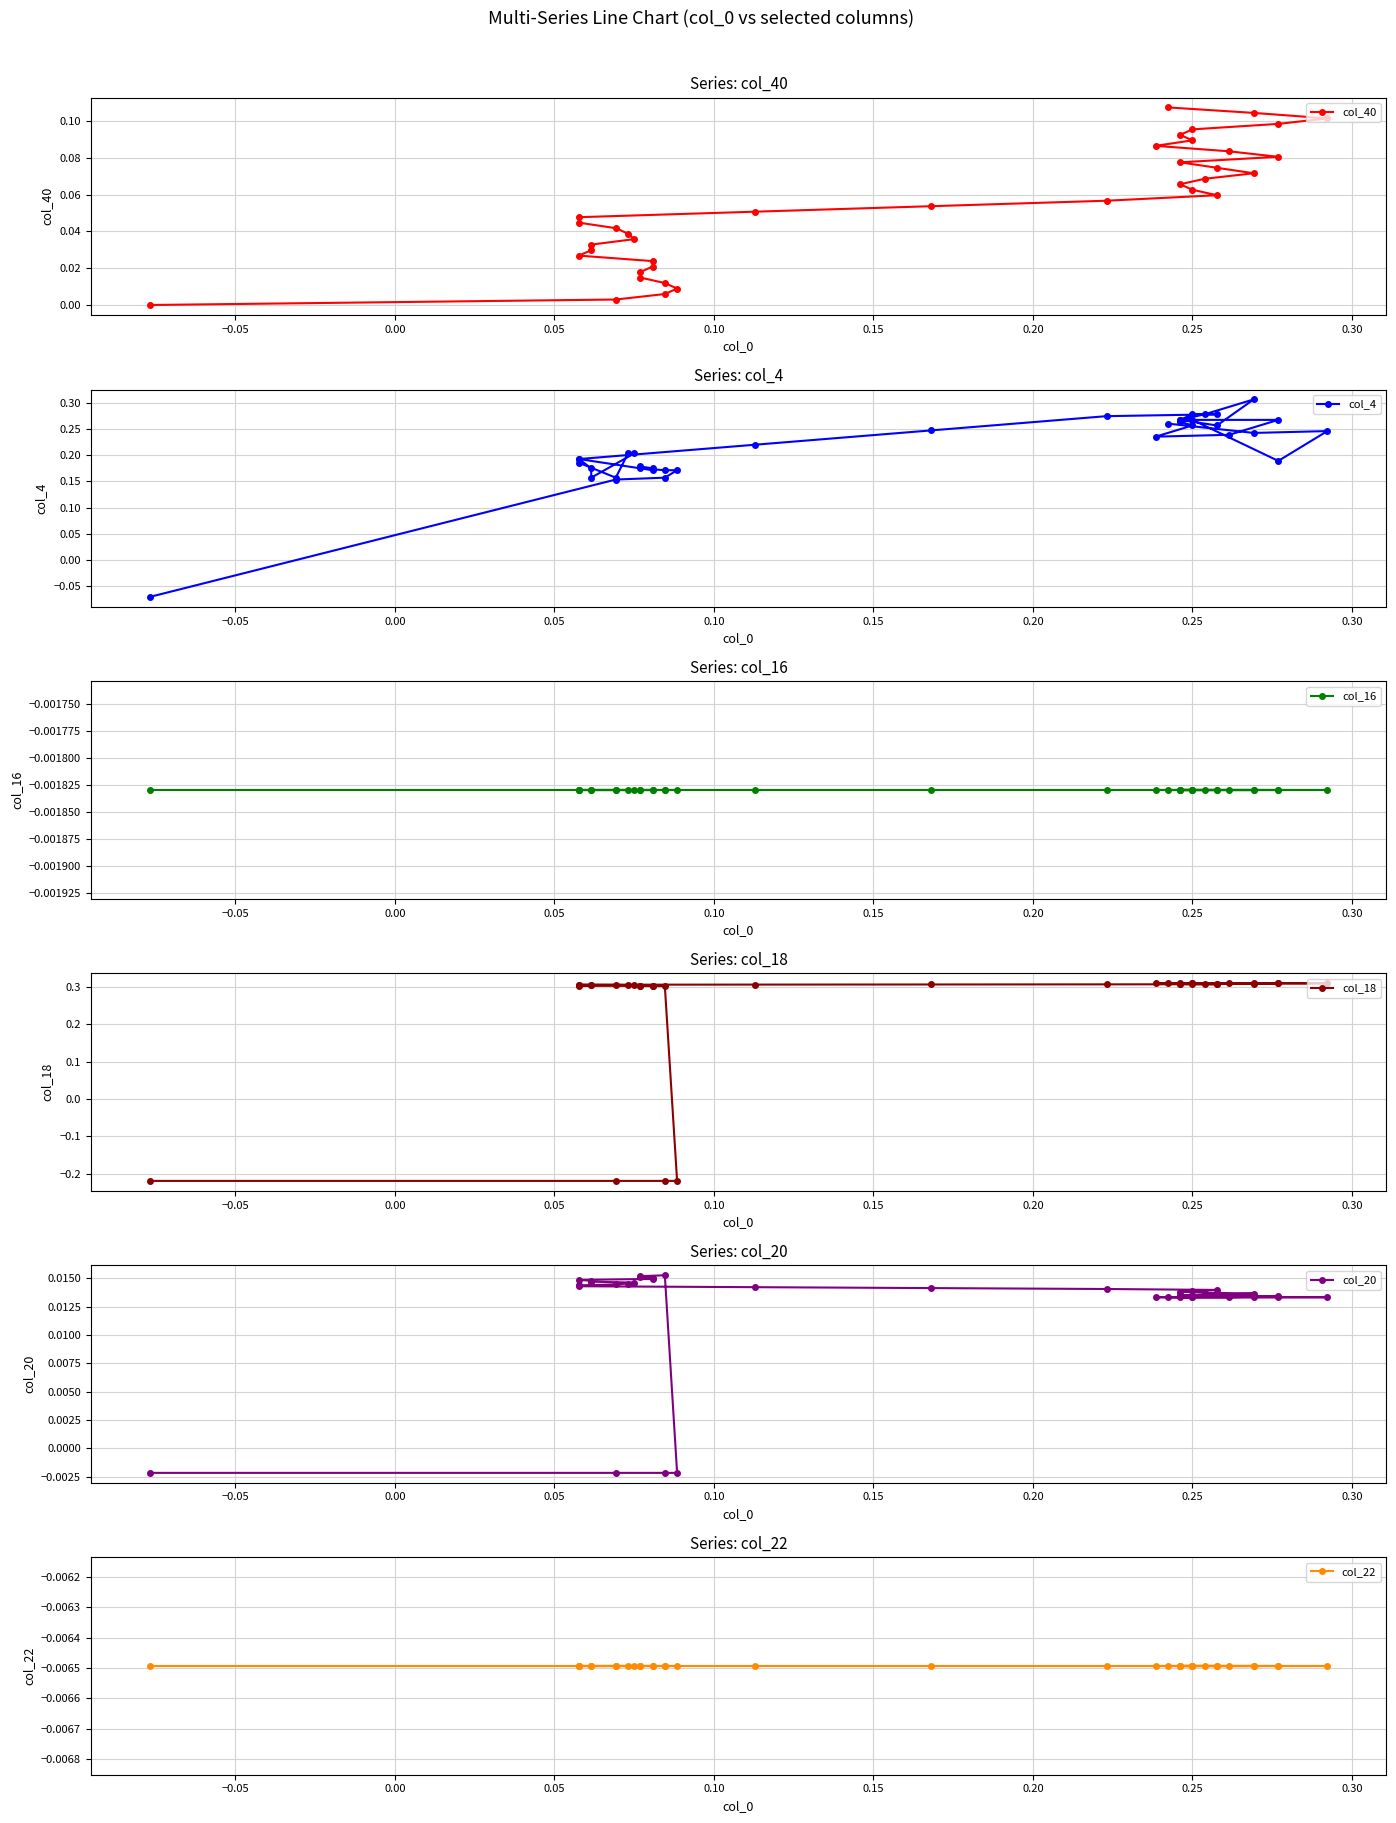

After their last crossing, which series has the higher values: col_40 or col_4?

col_4